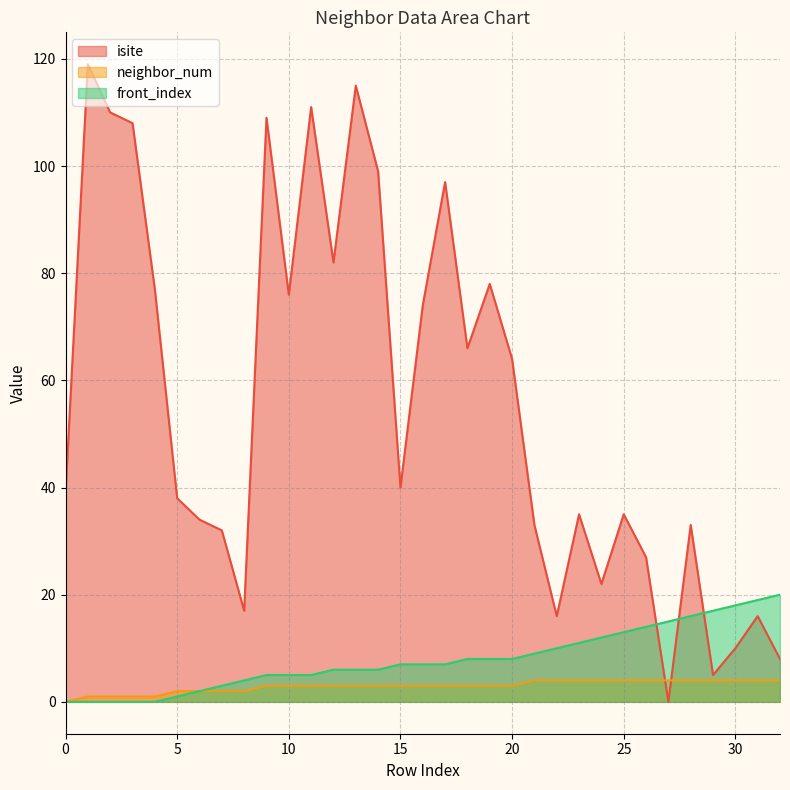

True or false: front_index has more than 0 interior local peaks.

False